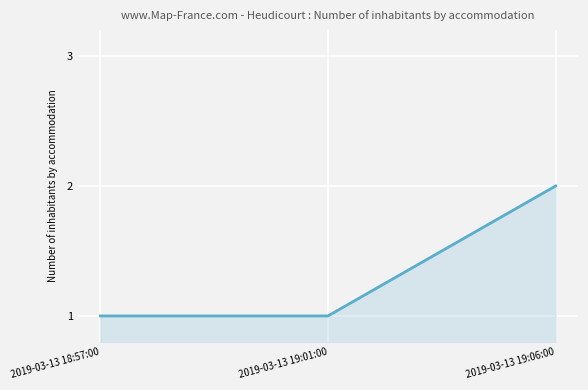

What is the sum of all values?

4